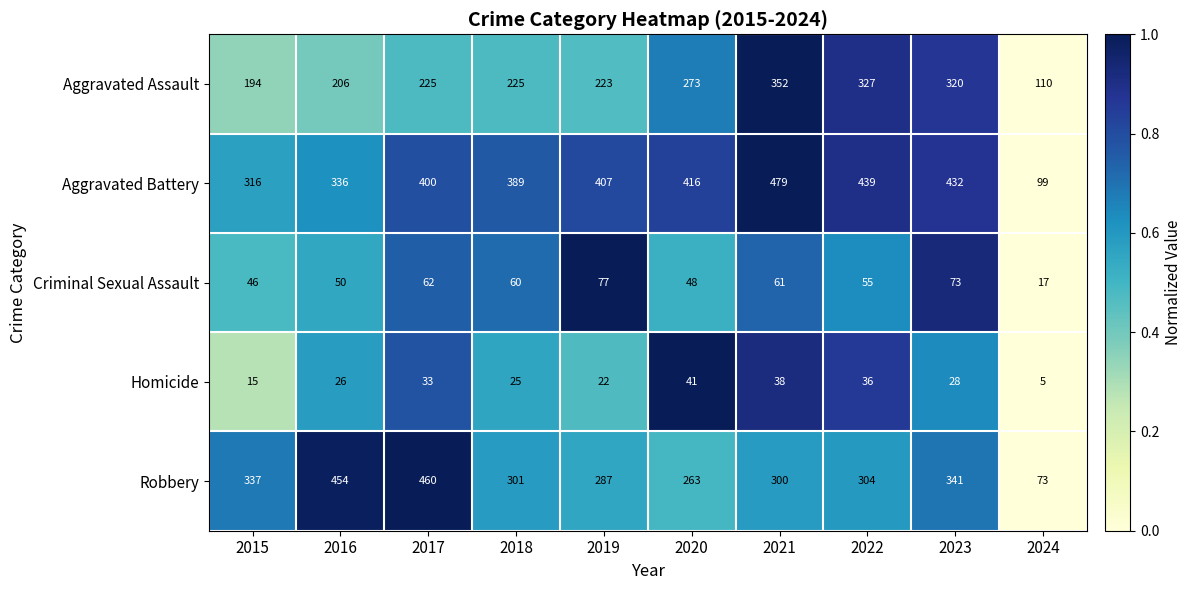

Where does the Homicide series first go above 28?

2017